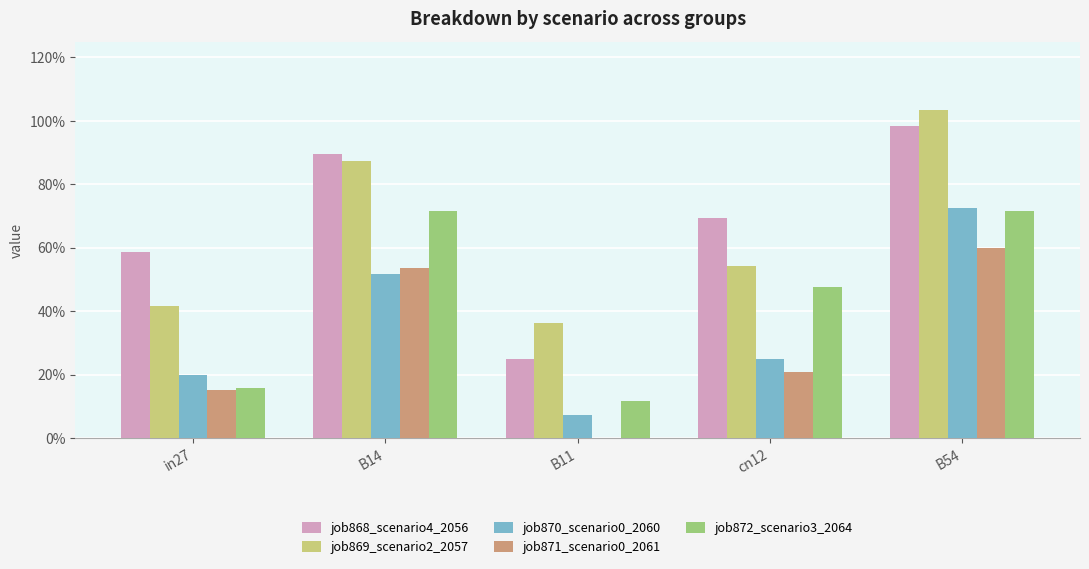

What are all the series names shown in the legend?

job868_scenario4_2056, job869_scenario2_2057, job870_scenario0_2060, job871_scenario0_2061, job872_scenario3_2064